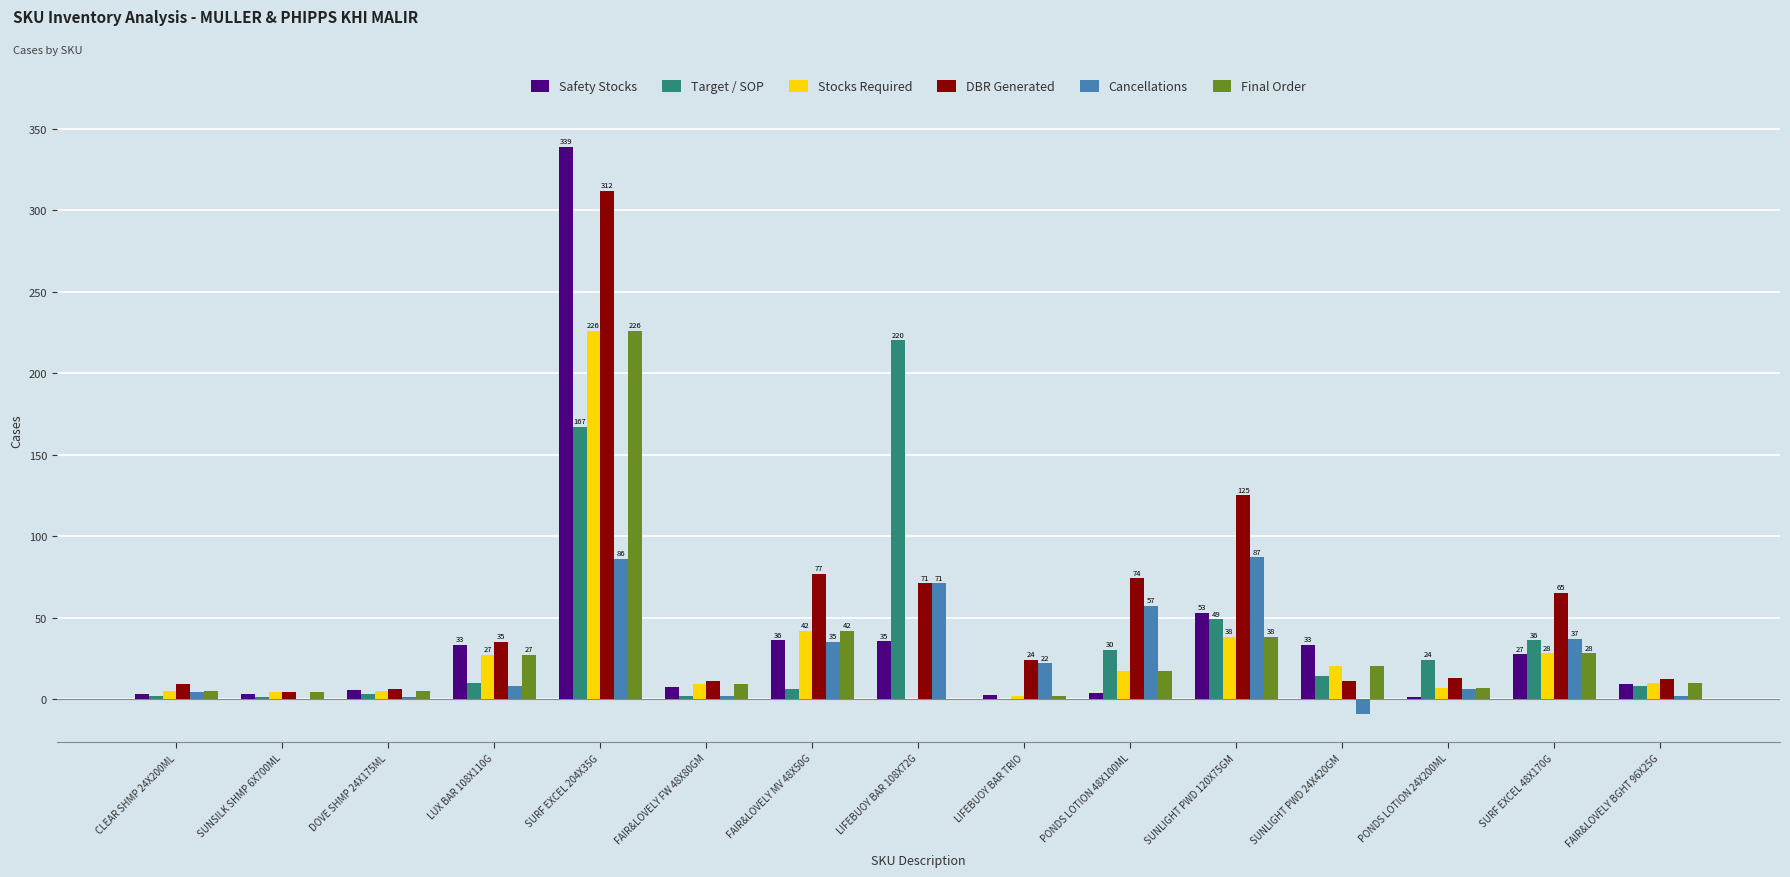

Are the bars grouped side by side (vs. stacked)?

Yes